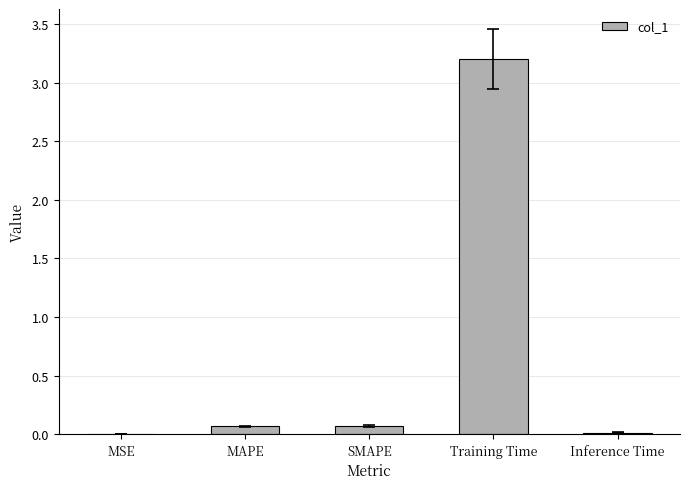

What is the sum of all values?

3.4